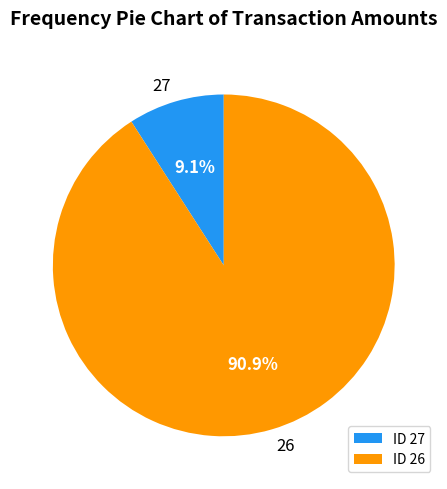

What is the total percentage of 27 and 26?

100.0%